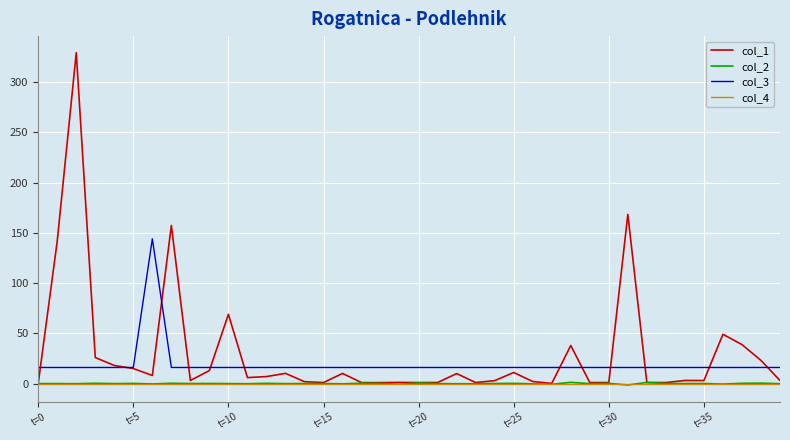

How many series are shown in this chart?

4